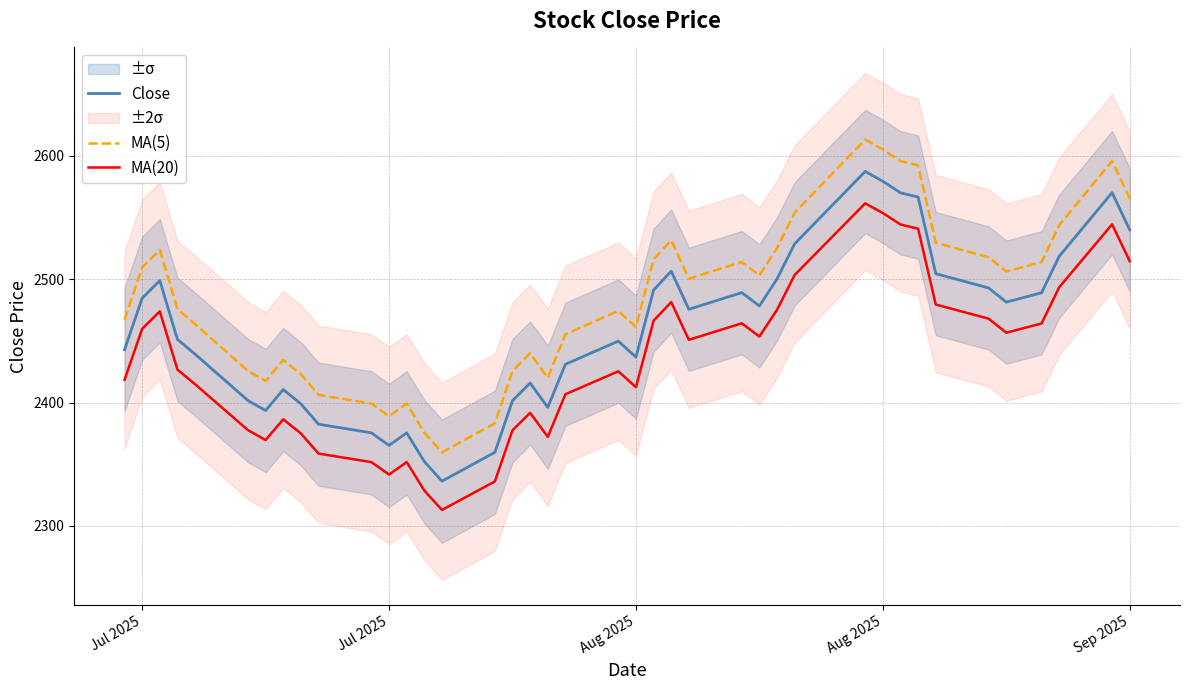

True or false: MA(5) has a value of 3243.1 at 12.

False